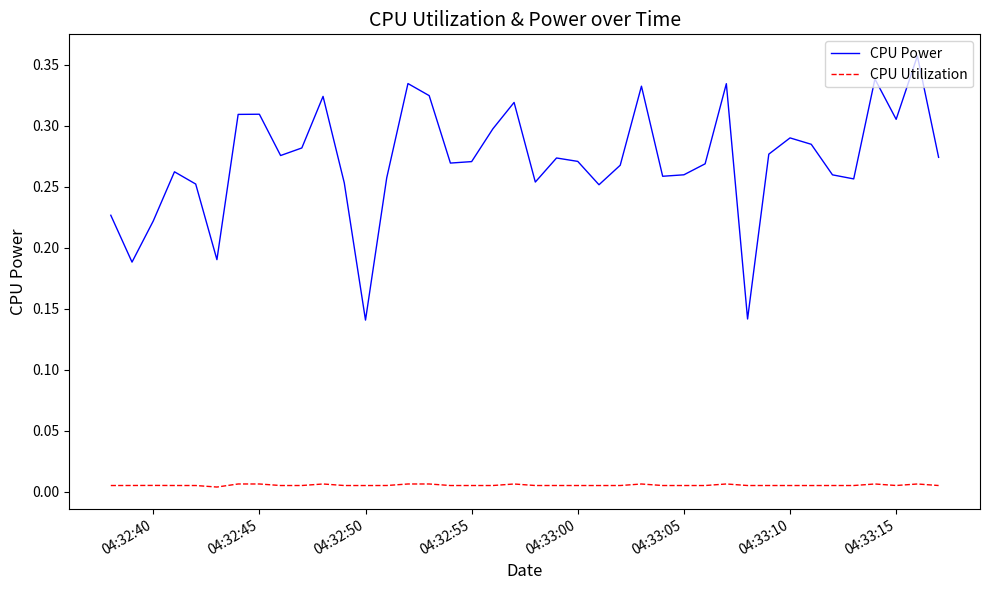

True or false: CPU Utilization and CPU Power cross at least once.

False